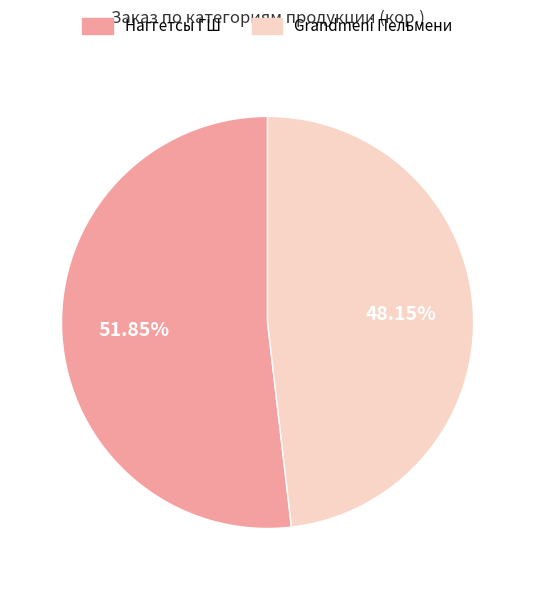

Is it true that Наггетсы ГШ is 52% of the pie?

True